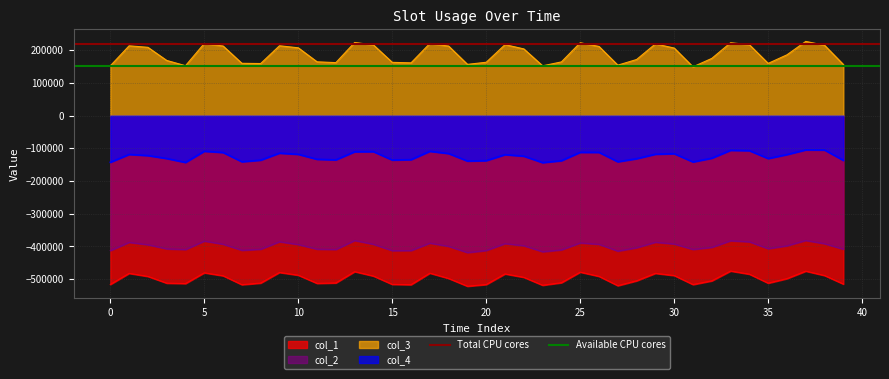

True or false: col_3 and col_1 cross at least once.

False